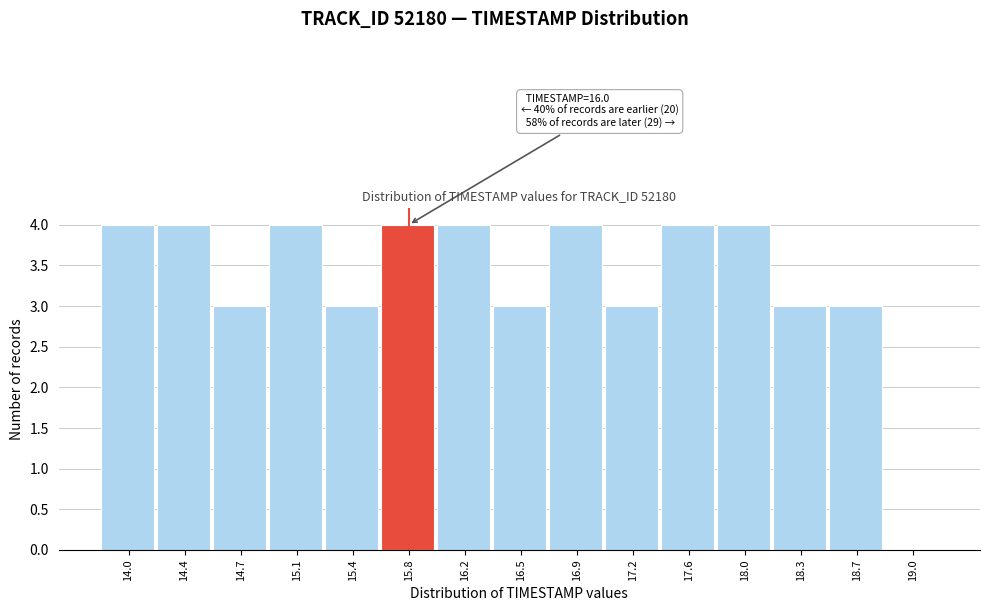

Reading left to right, list all the values displayed in this chart.

14.0=4	14.4=4	14.7=3	15.1=4	15.4=3	15.8=4	16.2=4	16.5=3	16.9=4	17.2=3	17.6=4	18.0=4	18.3=3	18.7=3	19.0=0